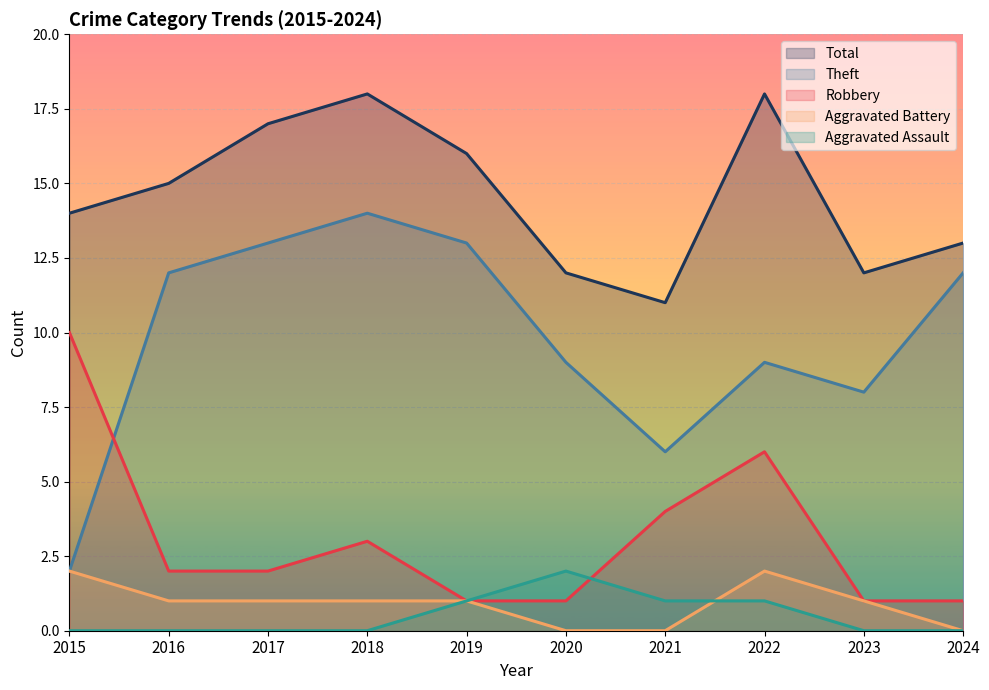

True or false: Theft and Aggravated Battery intersect in this chart.

False